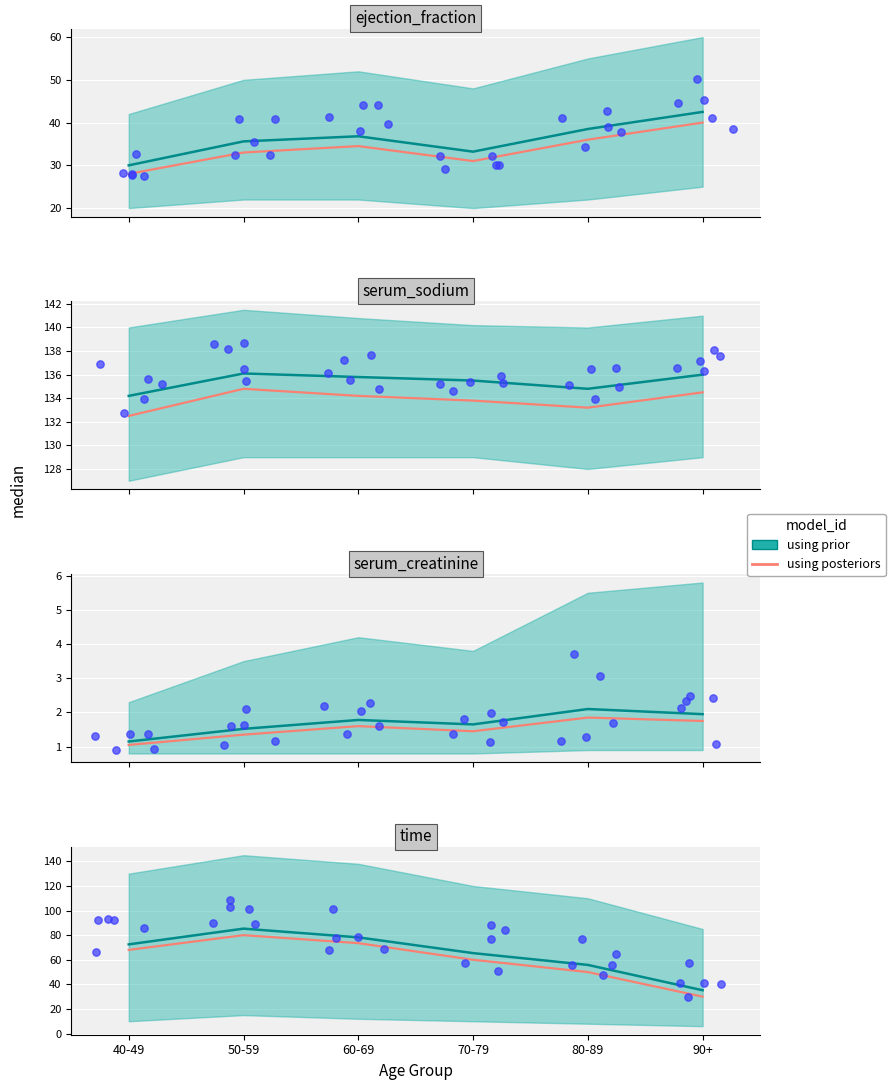

Which series reaches the maximum Y coordinate?

serum_sodium